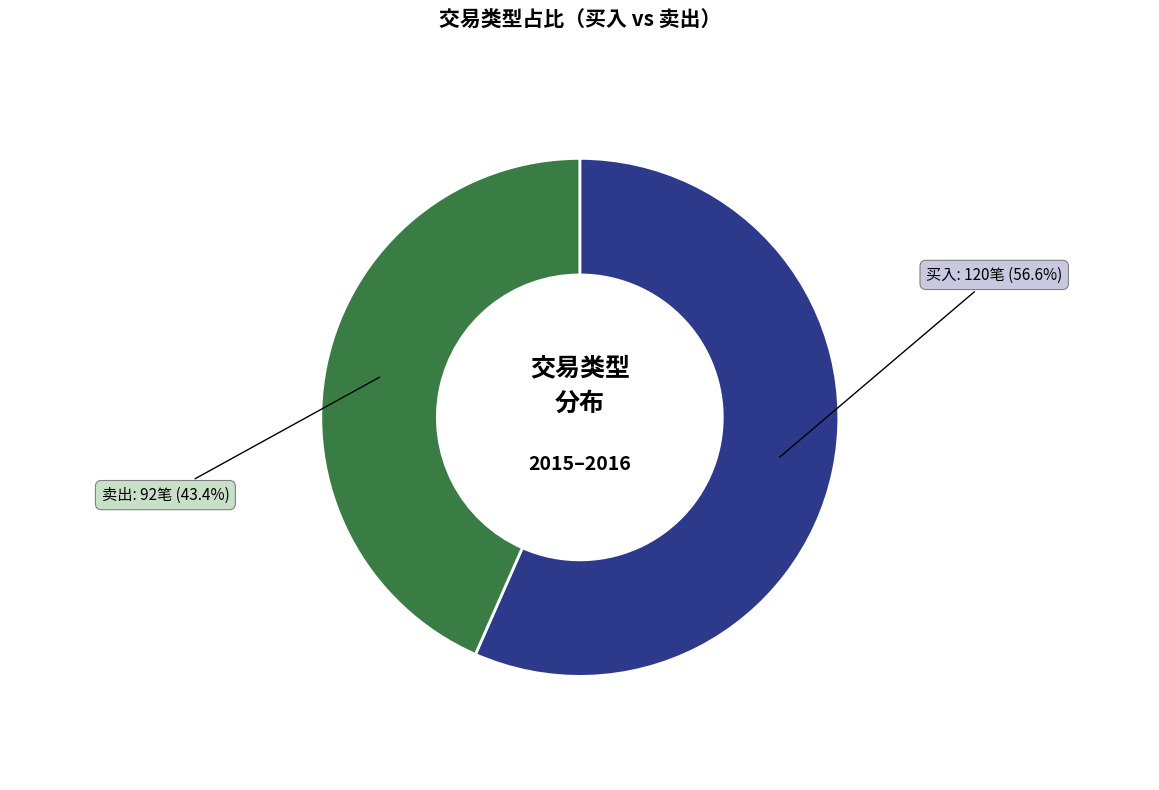

Rank the categories by value from lowest to highest.

卖出, 买入